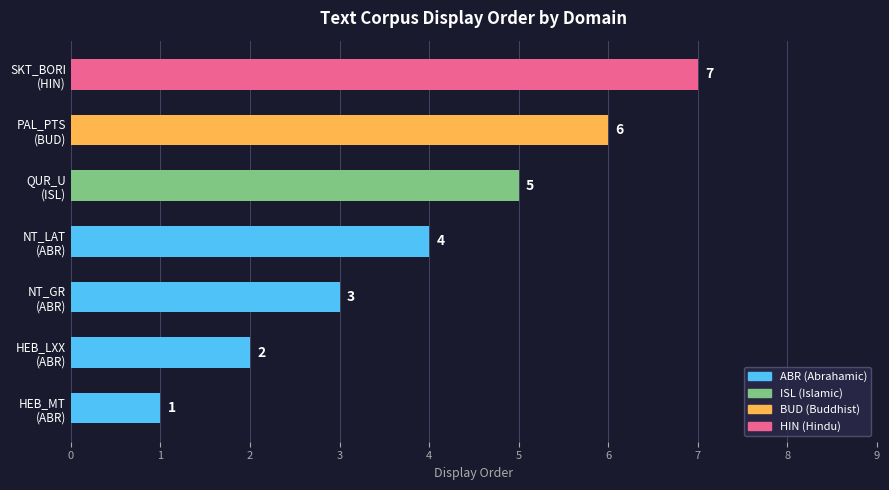

What is the change in value from NT_GR
(ABR) to NT_LAT
(ABR)?

+1